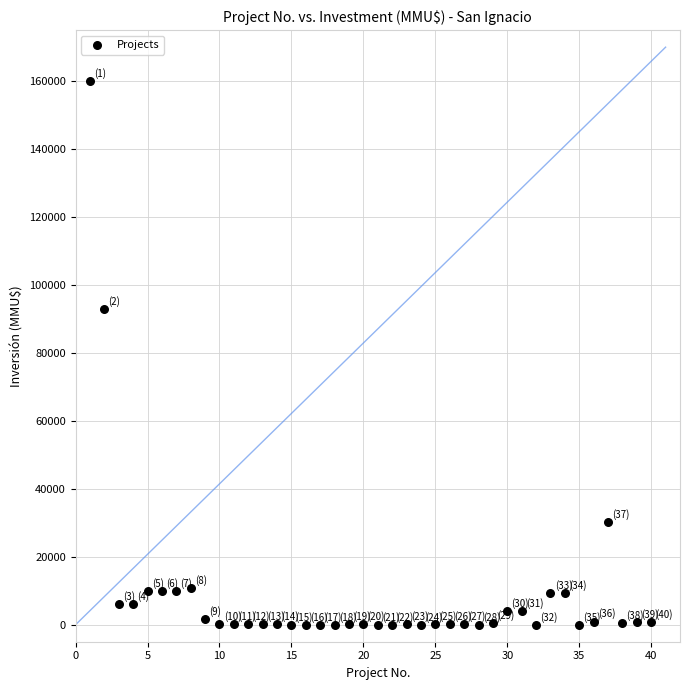

What Y value in the scatter plot is closest to 80000?

93000